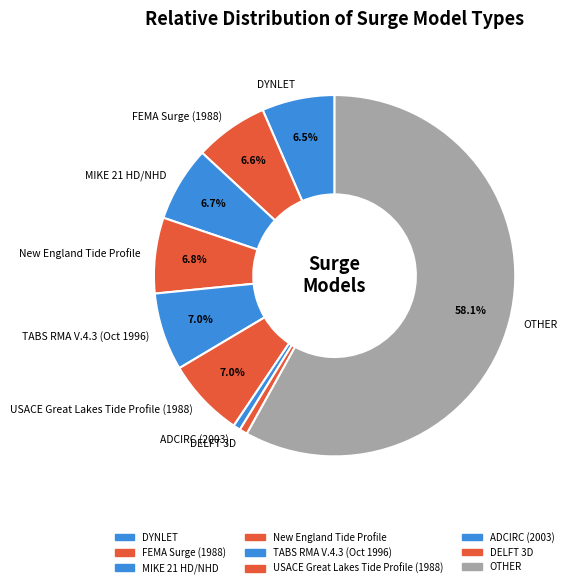

How many slices are in this pie chart?

9